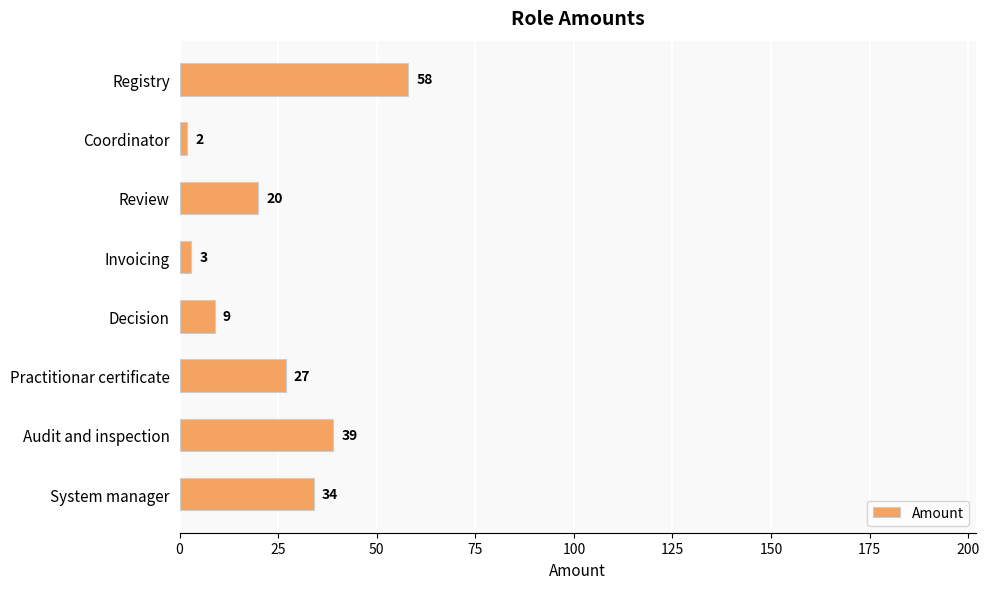

What is the change in value from Registry to Coordinator?

-56